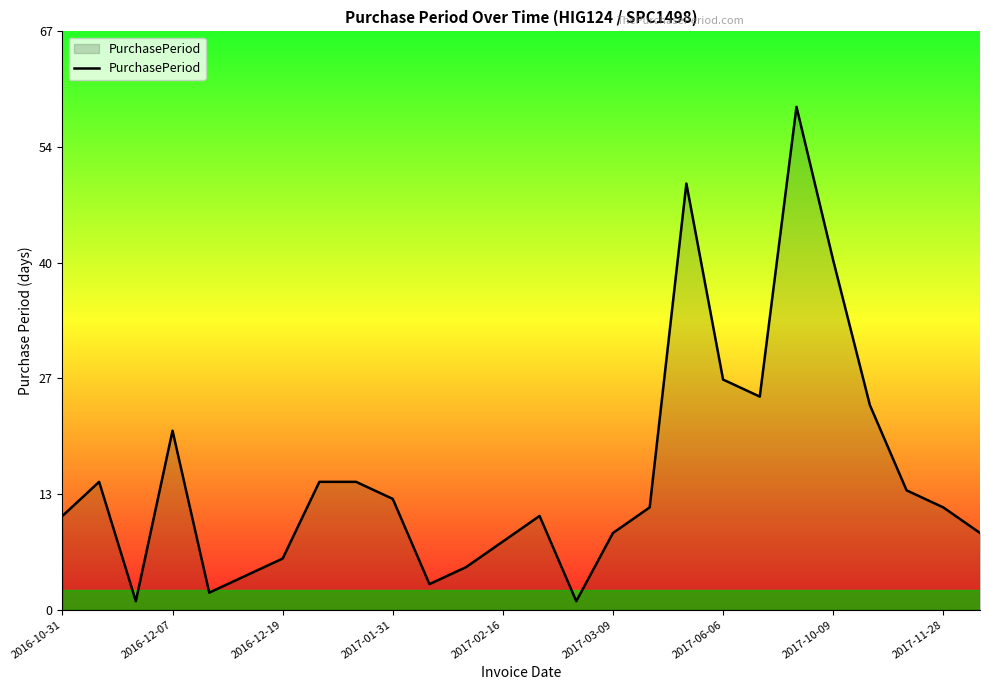

Does the chart have visible grid lines?

No